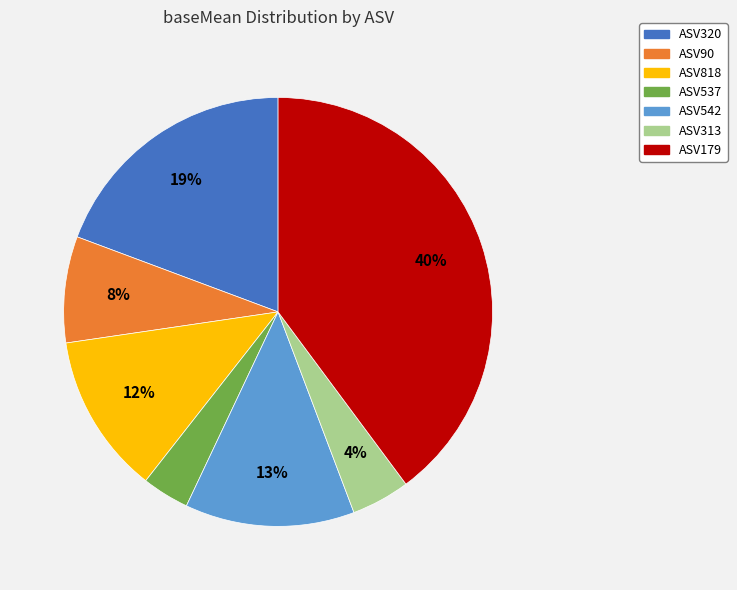

Is there any slice that represents more than half of the pie?

No